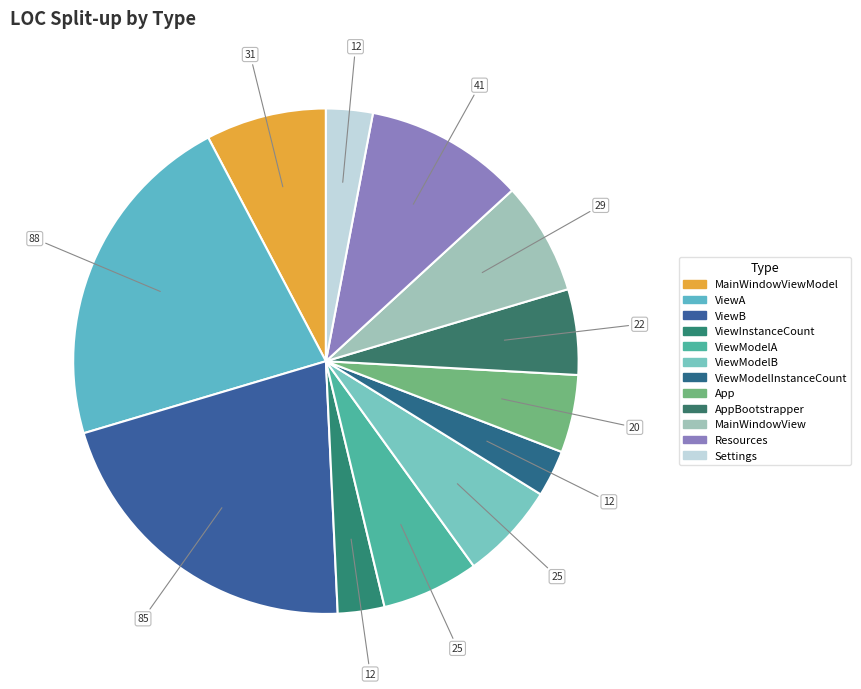

Approximately how many times larger is the value at MainWindowViewModel compared to MainWindowView?

1.1